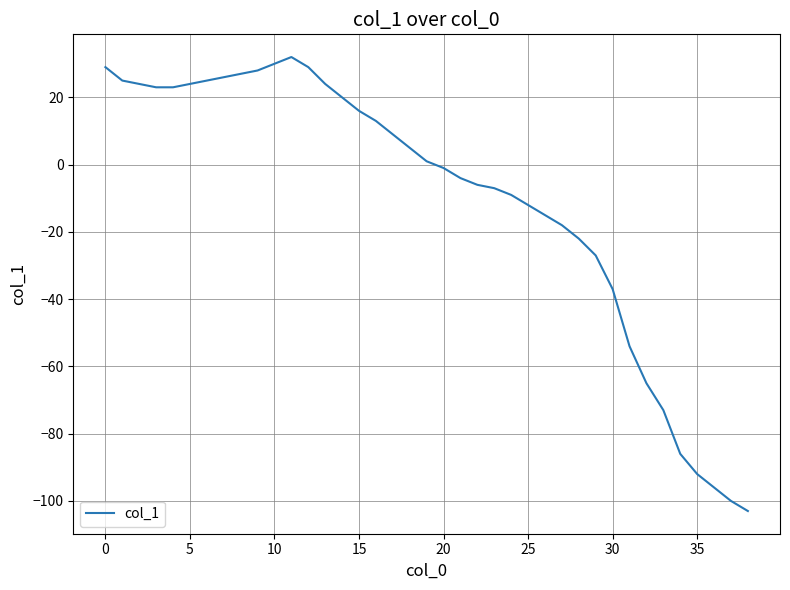

What is the minimum value shown in the chart?

-103